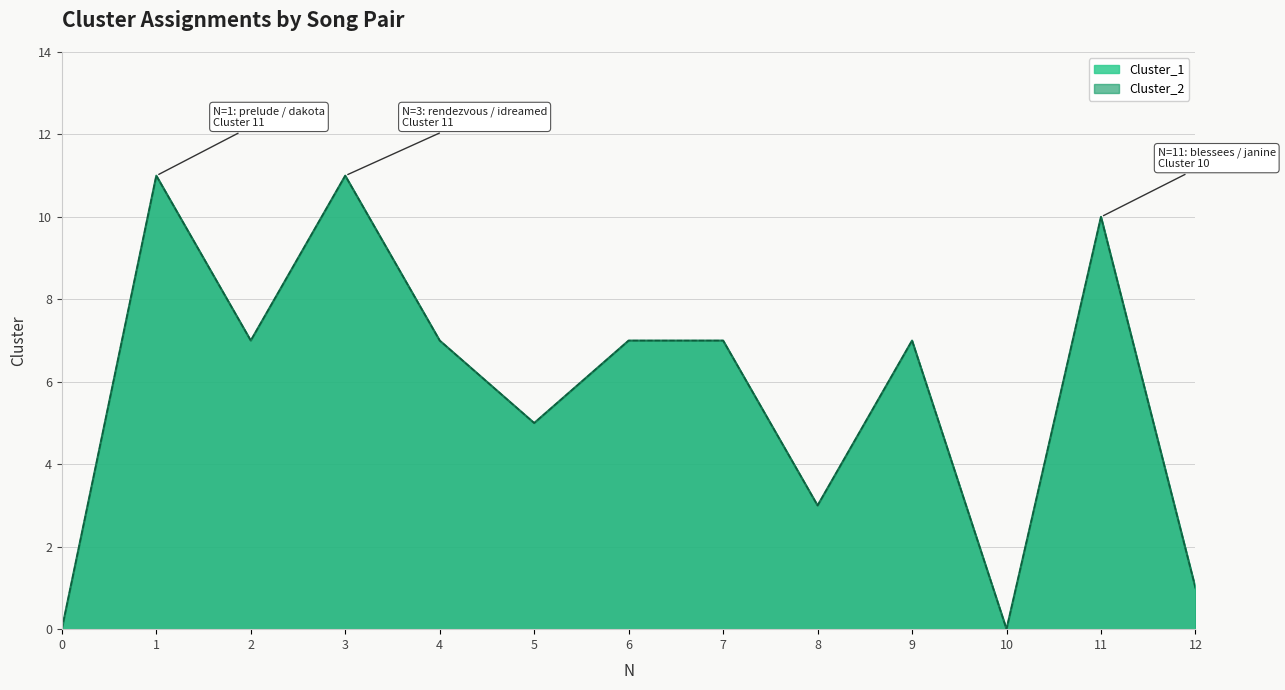

What are all the series names shown in the legend?

Cluster_1, Cluster_2